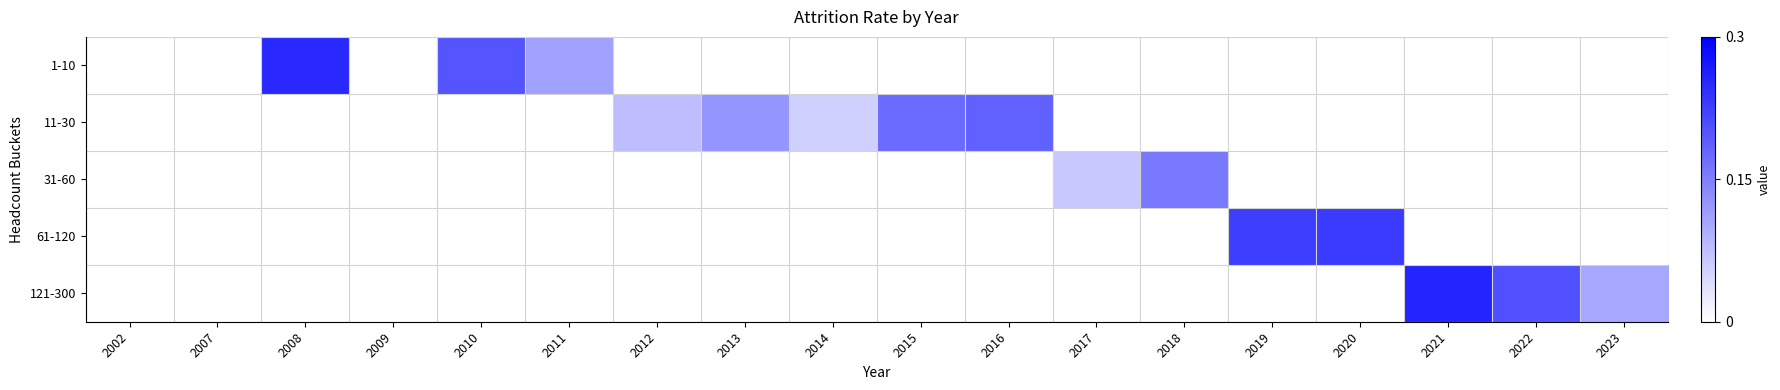

How many data points in 11-30 are above 0?

5